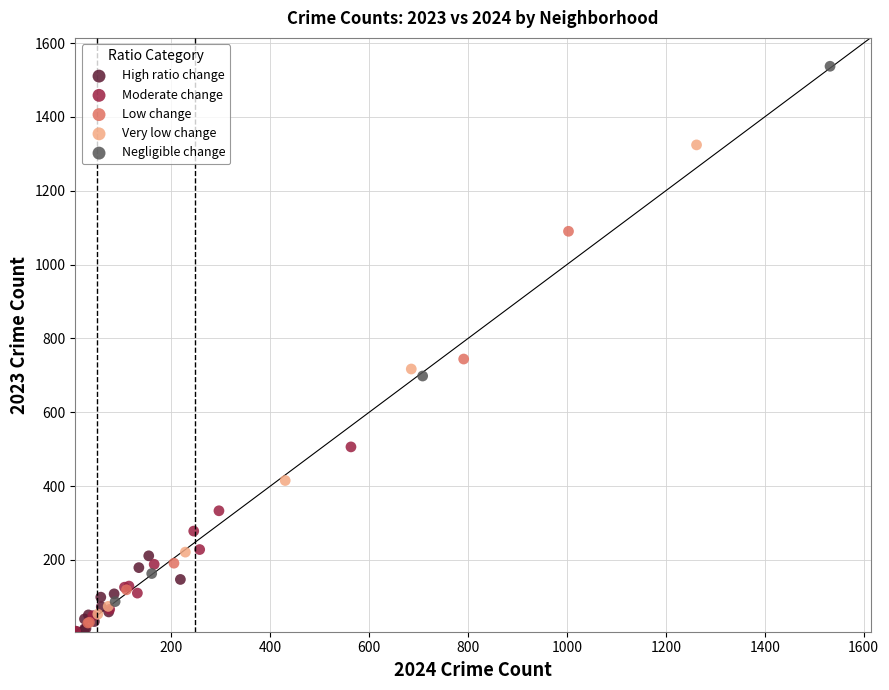

Which series has the widest spread of Y values?

Negligible change